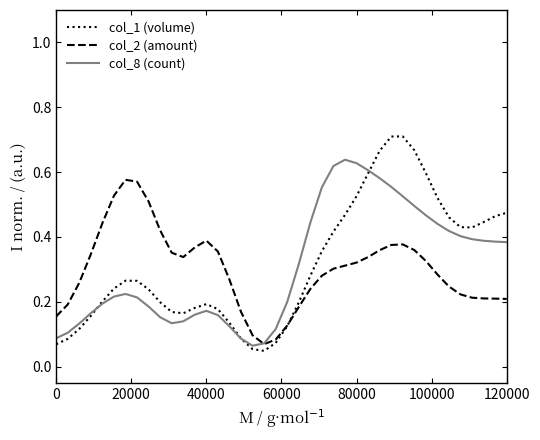

Which series has the widest spread of values?

col_1 (volume)